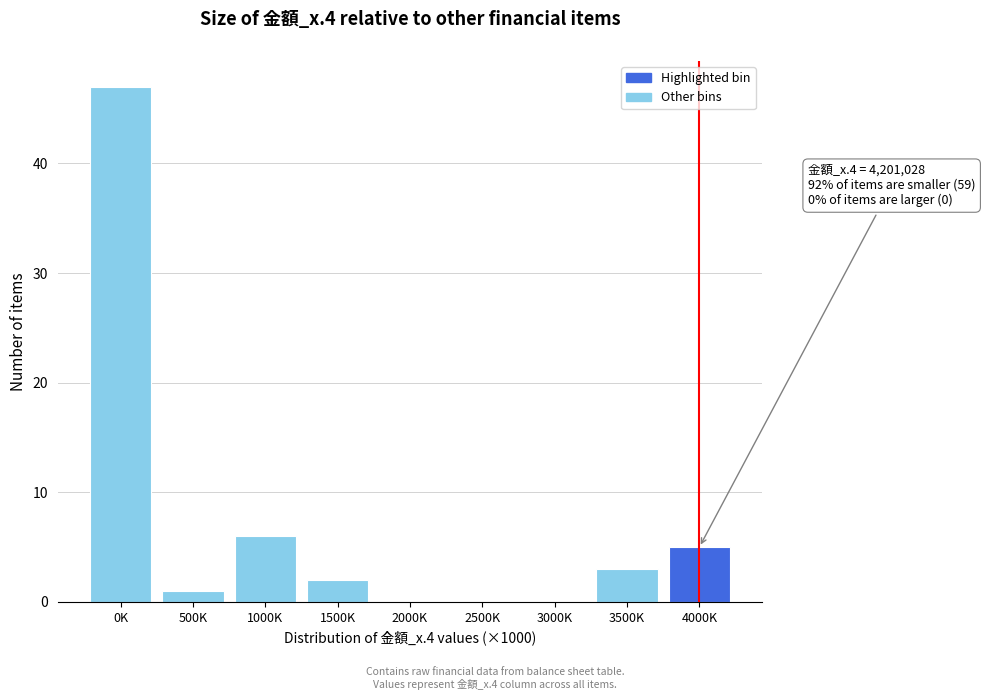

Reading left to right, extract all data points from this chart.

0K=47	500K=1	1000K=6	1500K=2	2000K=0	2500K=0	3000K=0	3500K=3	4000K=5